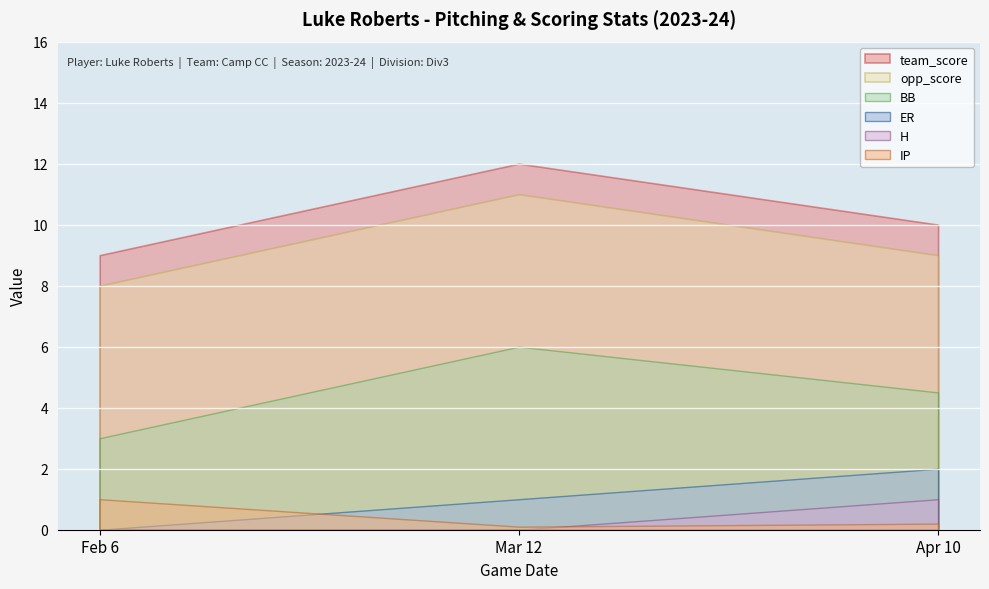

Reading left to right, list all the values displayed in this chart.

team_score: 9.0	12.0	10.0
opp_score: 8.0	11.0	9.0
IP: 1.0	0.1	0.2
ER: 0.0	1.0	2.0
BB: 3.0	6.0	4.5
H: 0.0	0.0	1.0